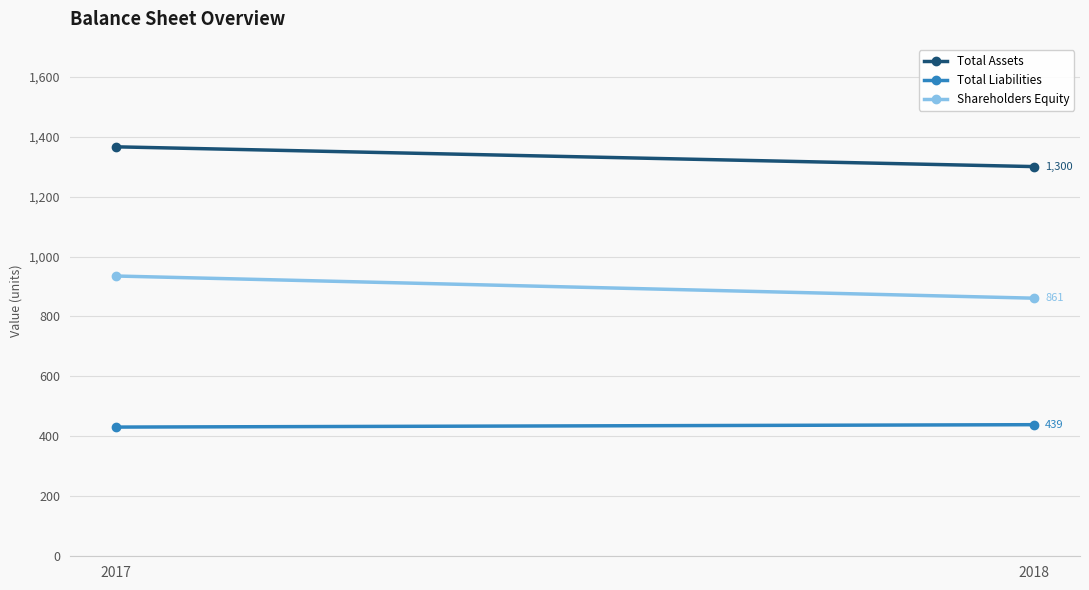

True or false: Shareholders Equity has a value of 935 at 2017.

True